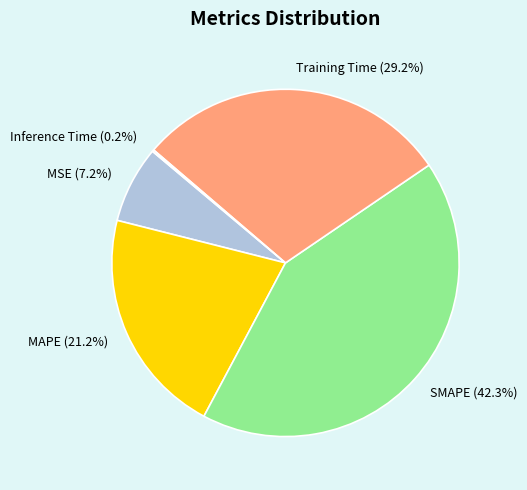

What is the largest slice in the pie chart?

SMAPE